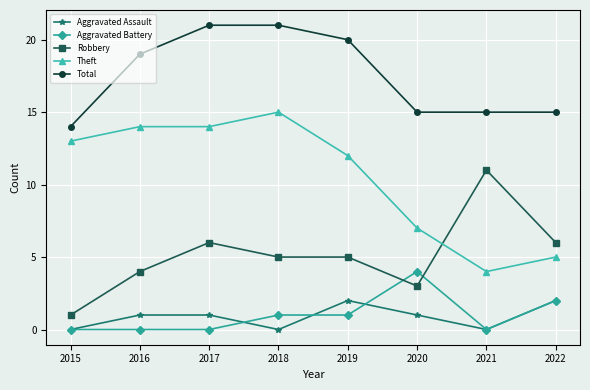

At which category does Robbery reach its first local peak?

2017